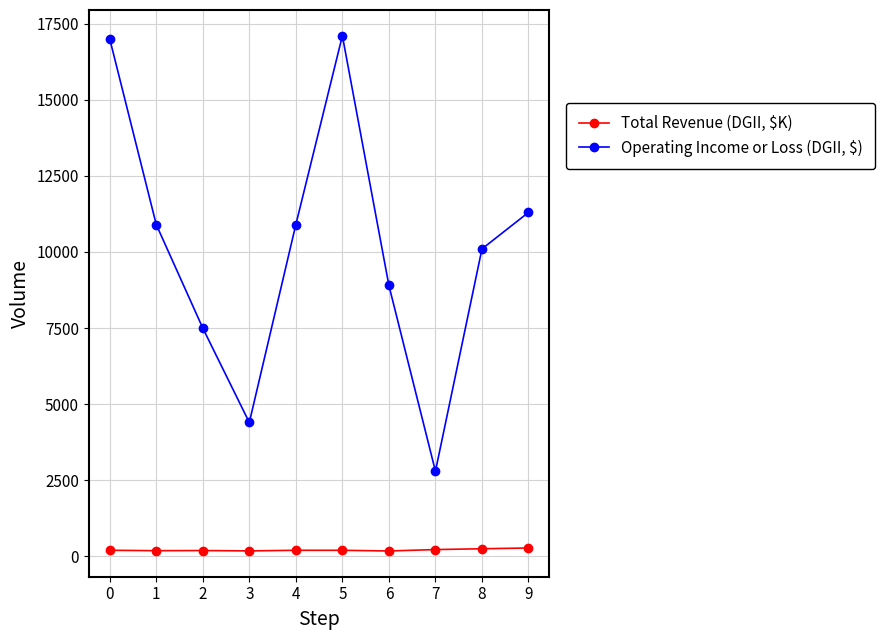

Which series changed the most between 4 and 6?

Operating Income or Loss (DGII, $)